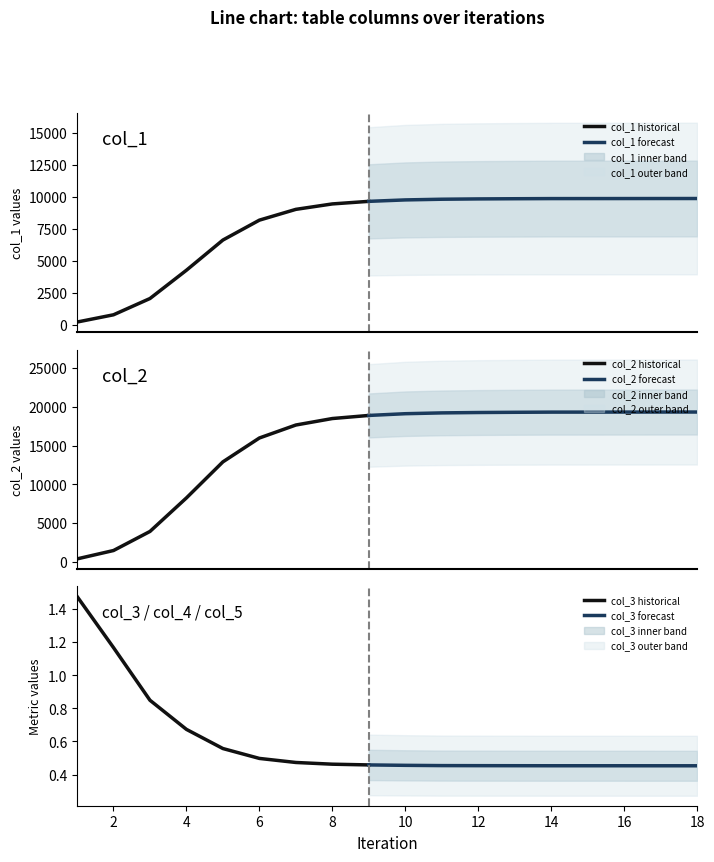

Where is col_5 nearest to the value 1?

2